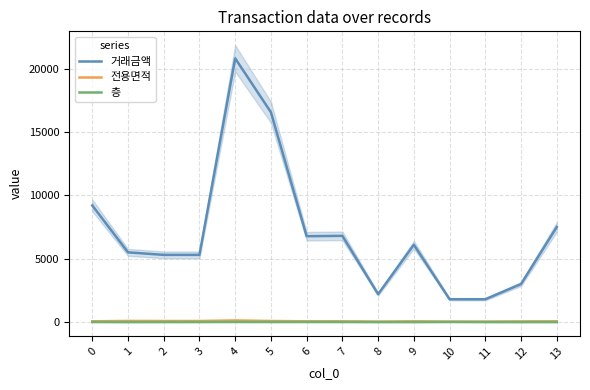

What is the total value across all series at 2?

5387.1